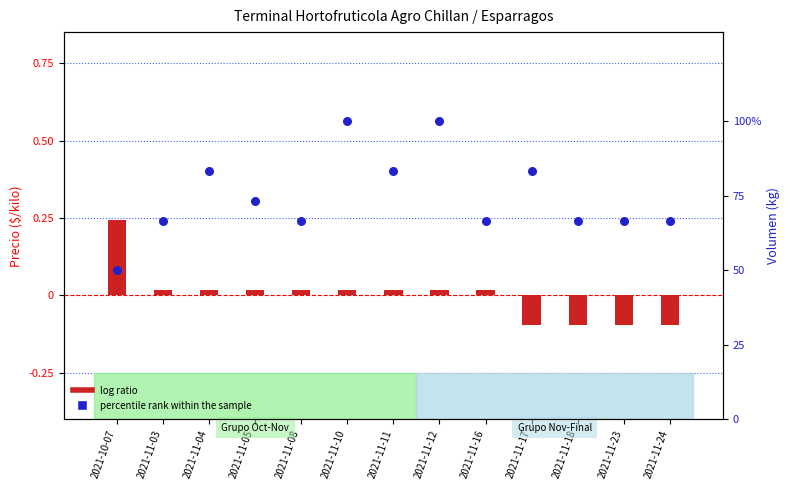

At which category is the sum across all series the highest?

2021-11-10